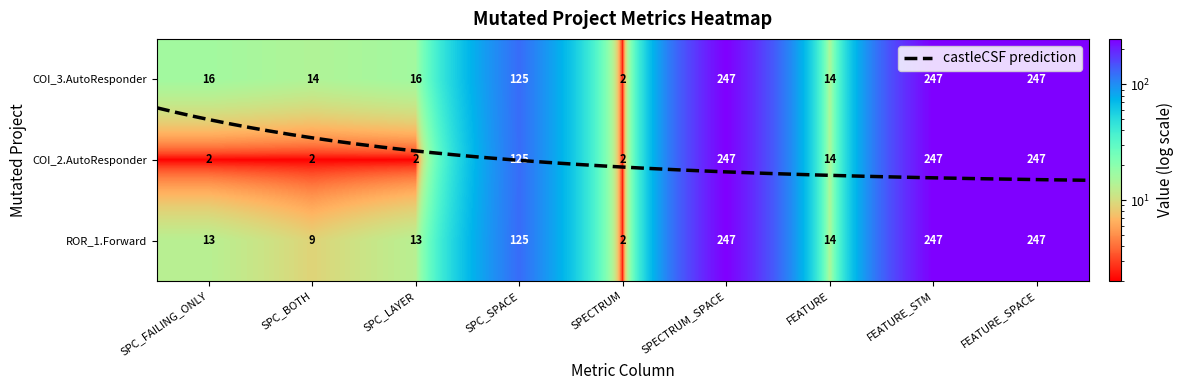

What is the difference between the maximum and minimum values in the Forward.EmailSystem.Client.ROR_1 series?

245